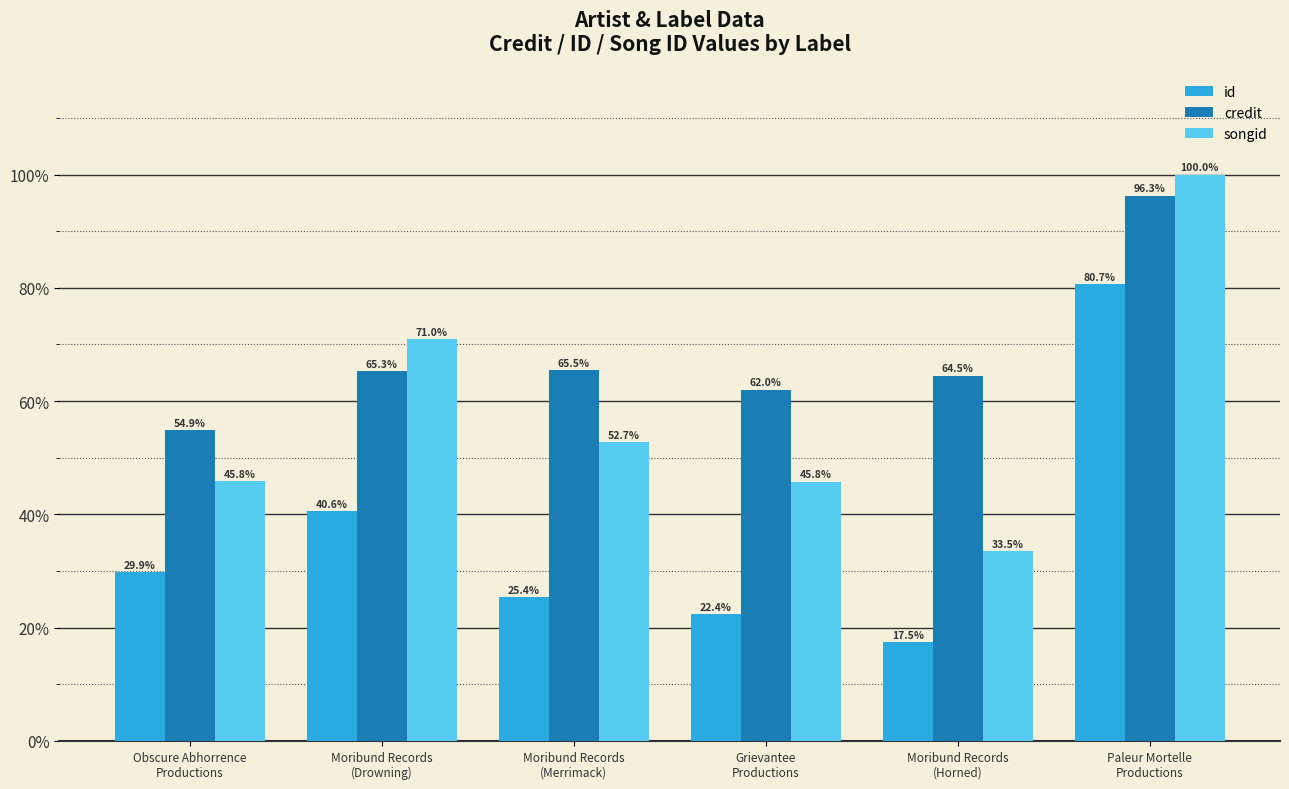

Is it true that credit equals 42.5 at Paleur Mortelle
Productions?

False